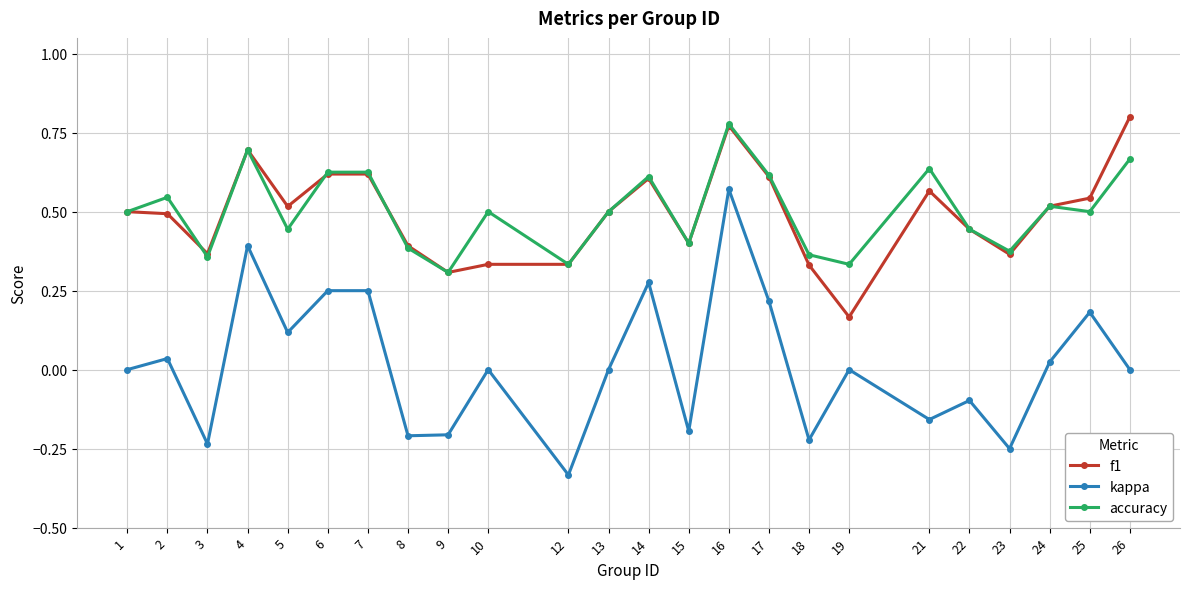

The value of f1 at 26 is 1.1. True or false?

False